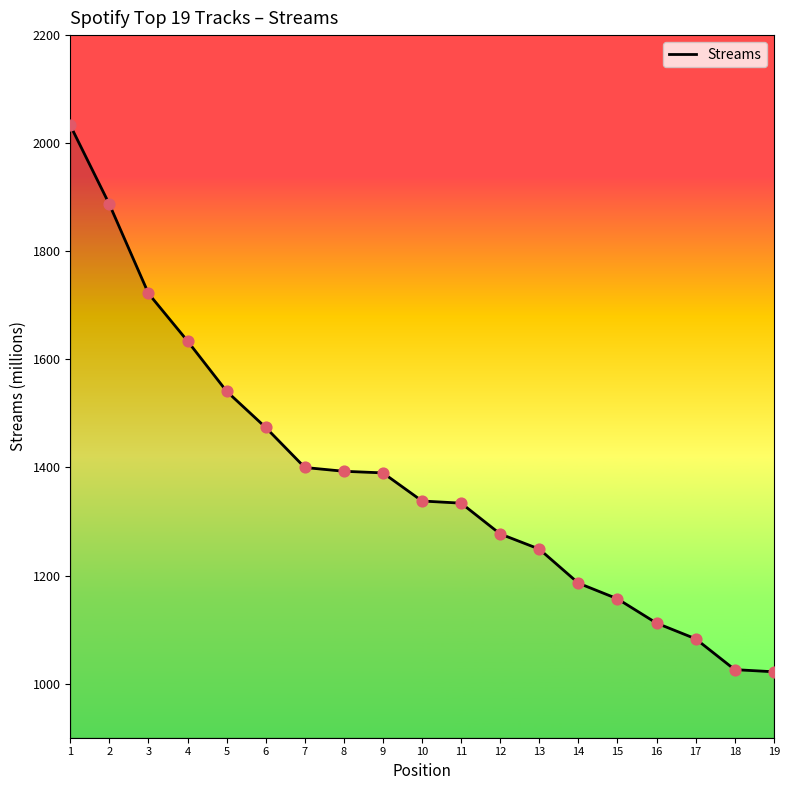

What is the change in value from 12 to 15?

-120